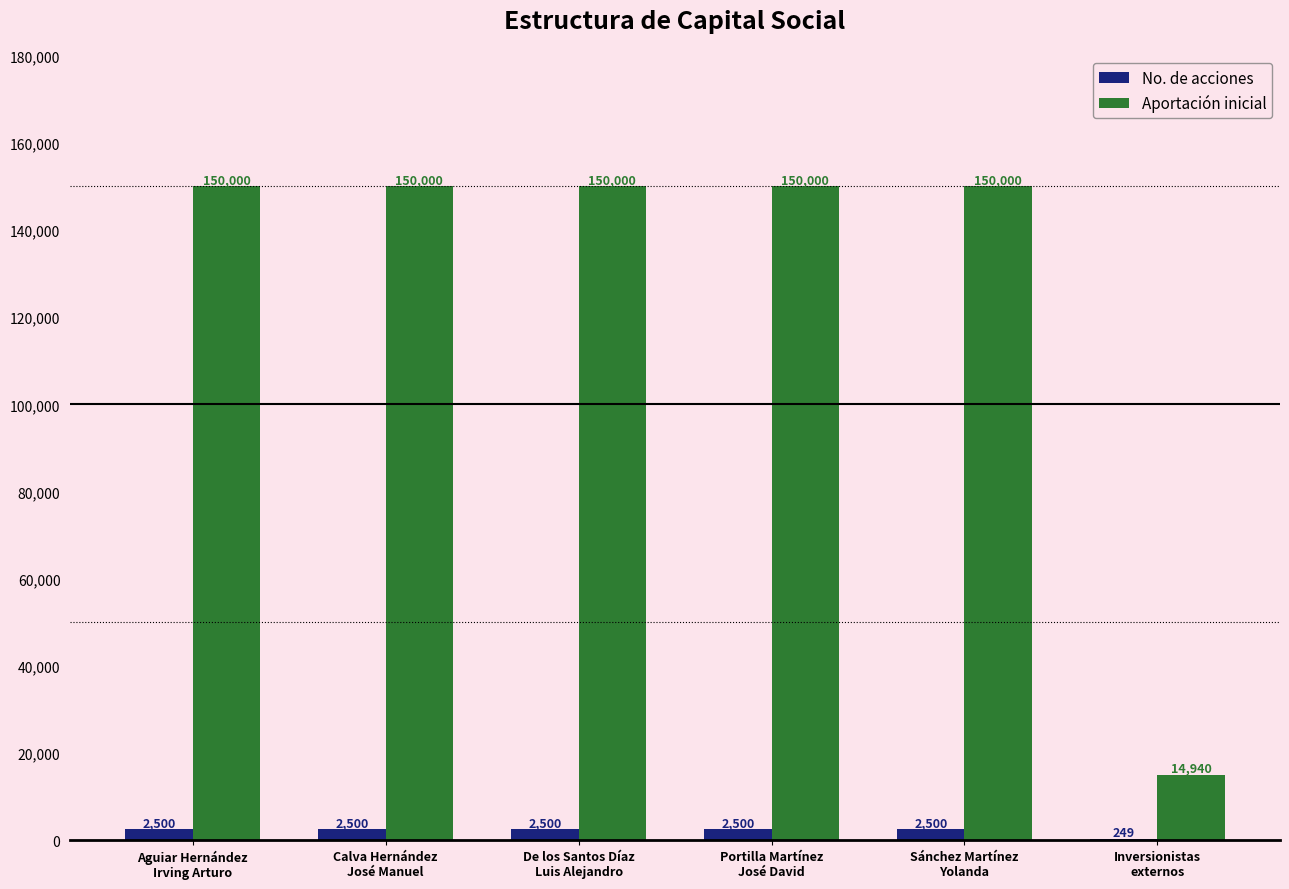

Which series has the largest total across all categories?

Aportación inicial